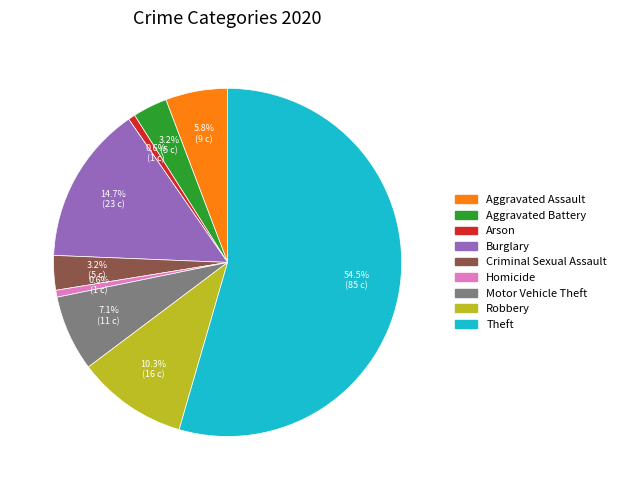

To the nearest percent, what is the difference between the largest and smallest slice percentages?

54%